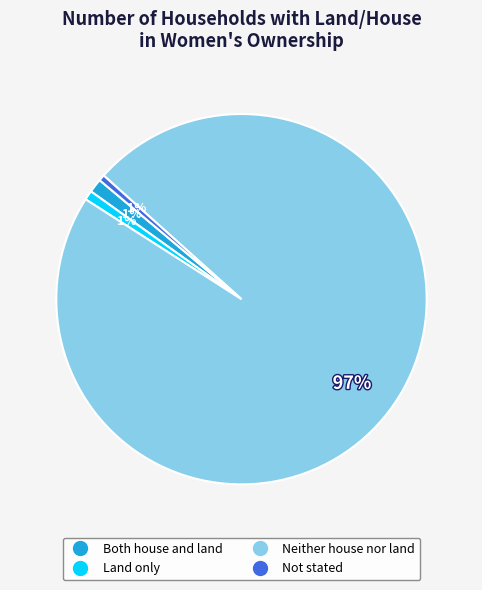

What percentage is the Both house and land slice, to the nearest percent?

1%